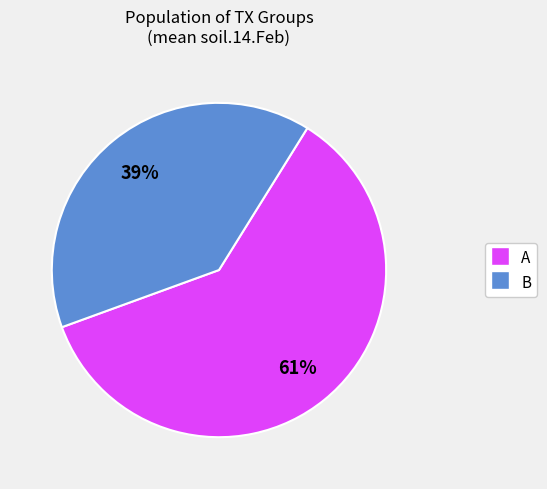

Count the number of slices in the pie.

2